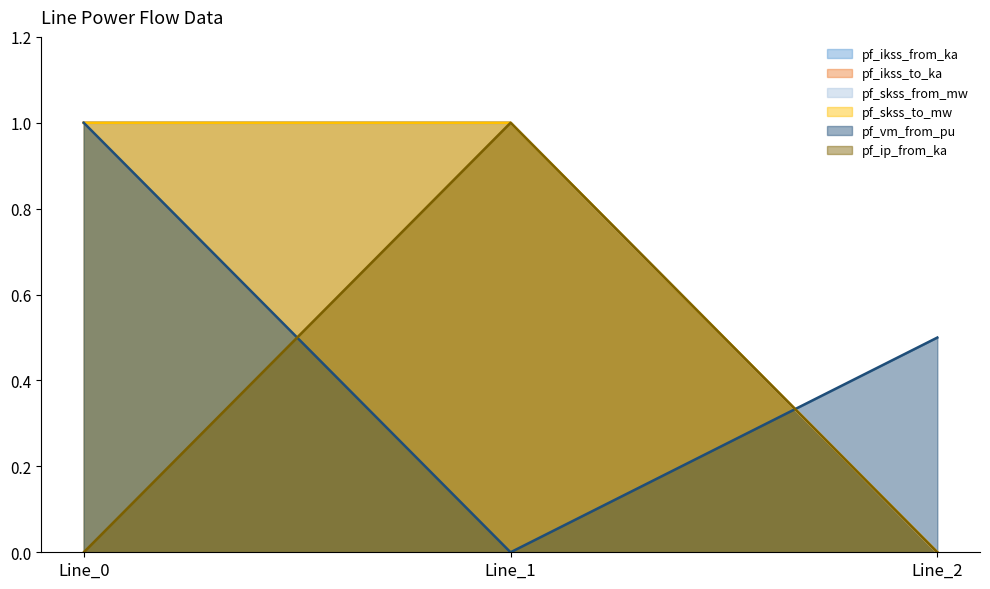

How many pf_ip_from_ka values are between 0 and 1?

3